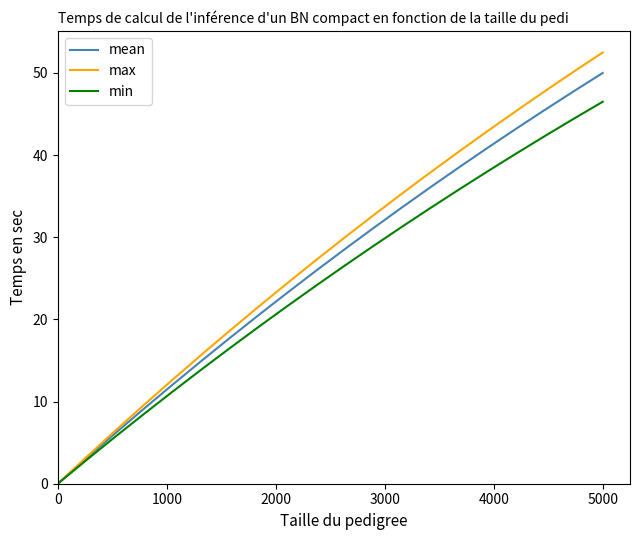

Which series has the widest spread of values?

max